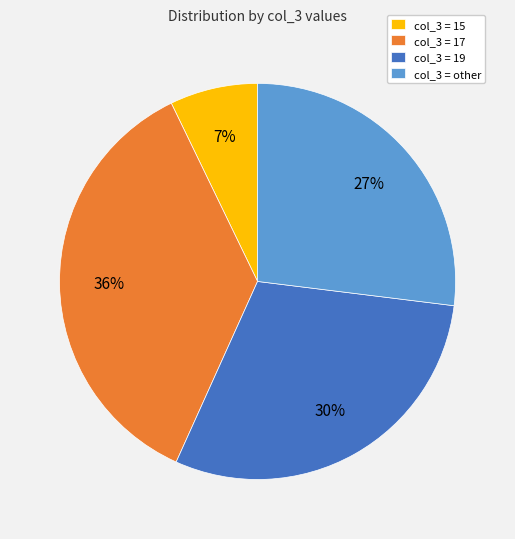

Is there any slice that represents more than half of the pie?

No